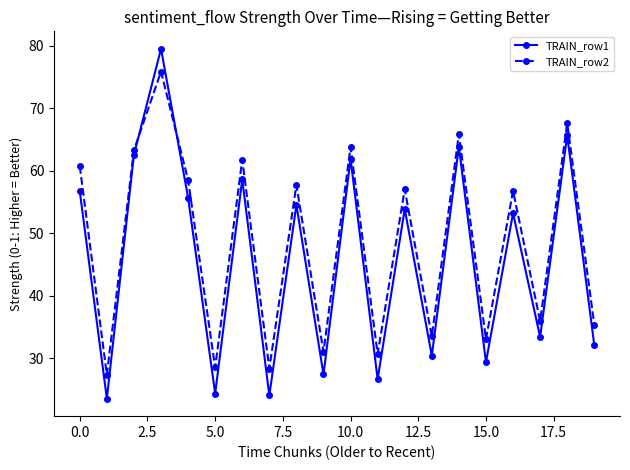

Which series has the largest range (max minus min)?

TRAIN_row1